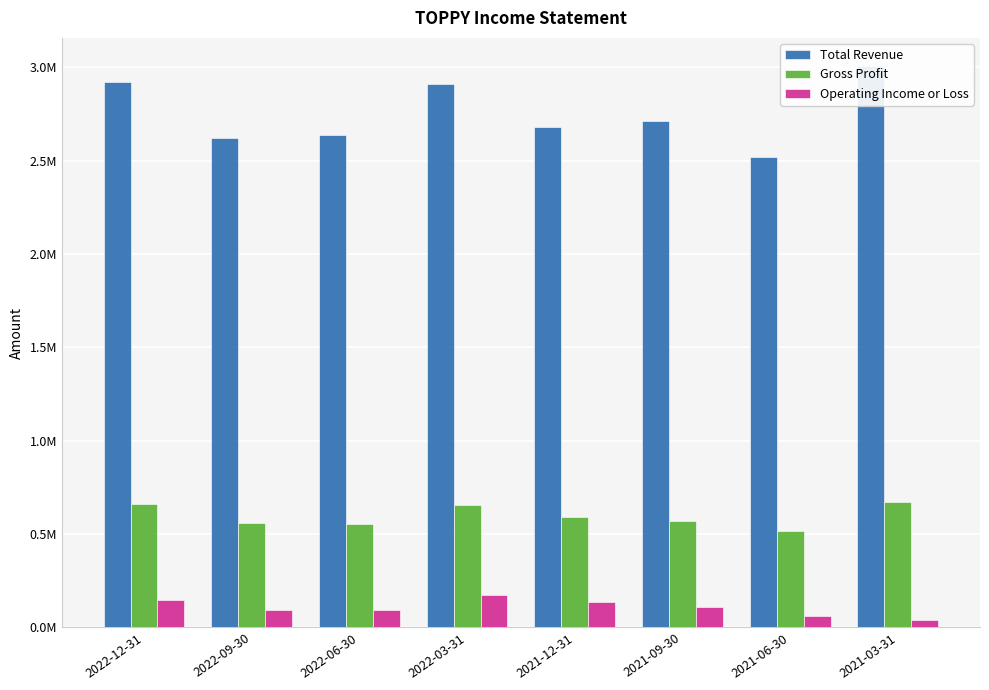

What position from the right is 2022-06-30?

6